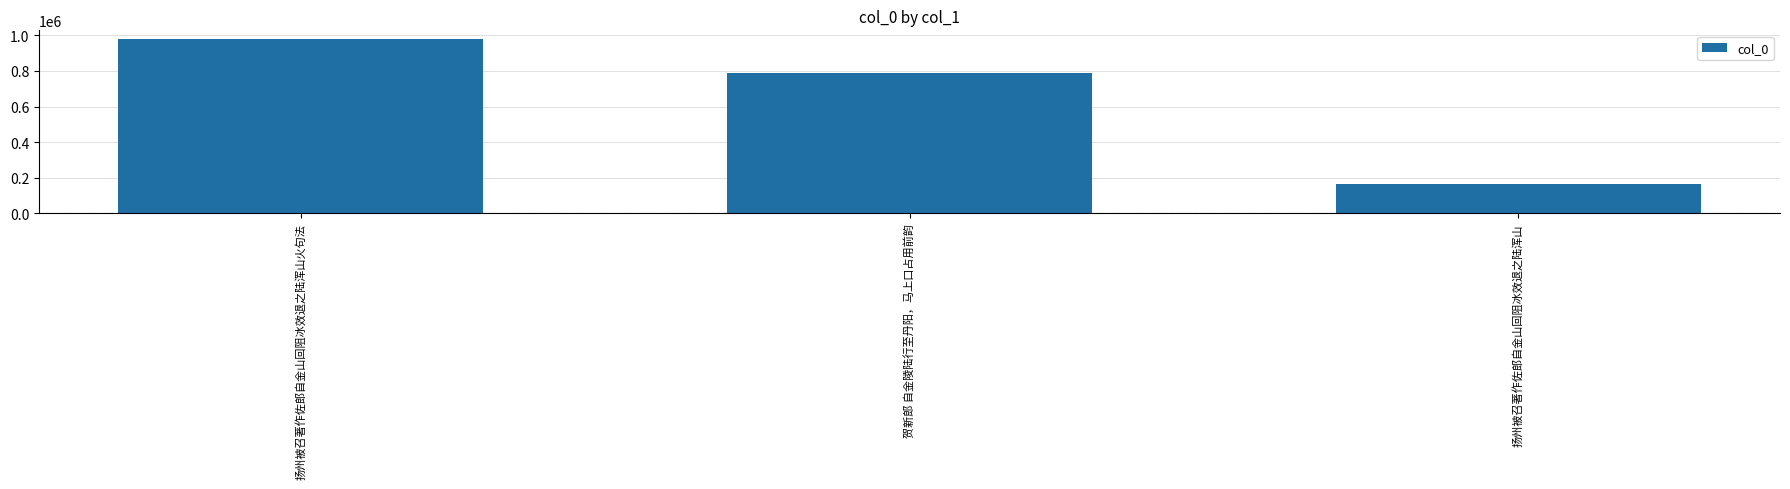

What is the difference between the maximum and second lowest values?

190136